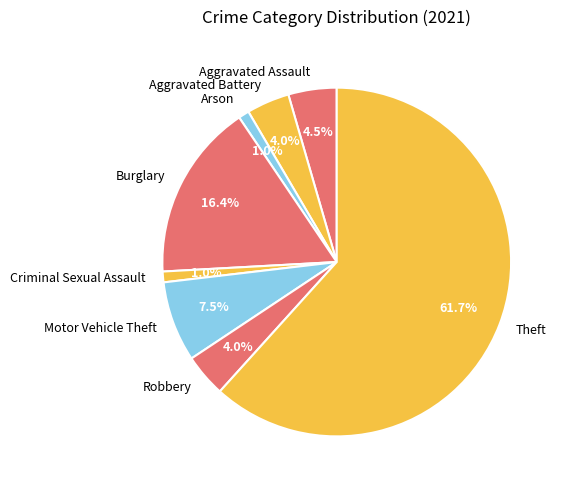

What is the largest slice in the pie chart?

Theft